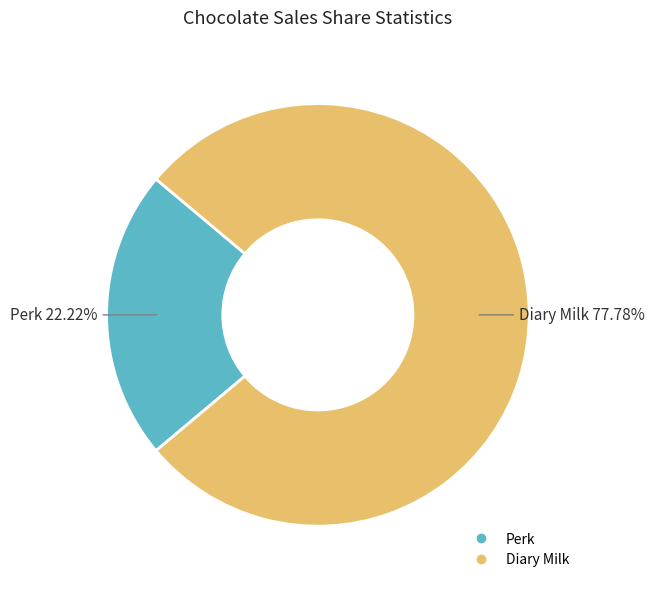

To the nearest percent, what is the average slice percentage?

50%